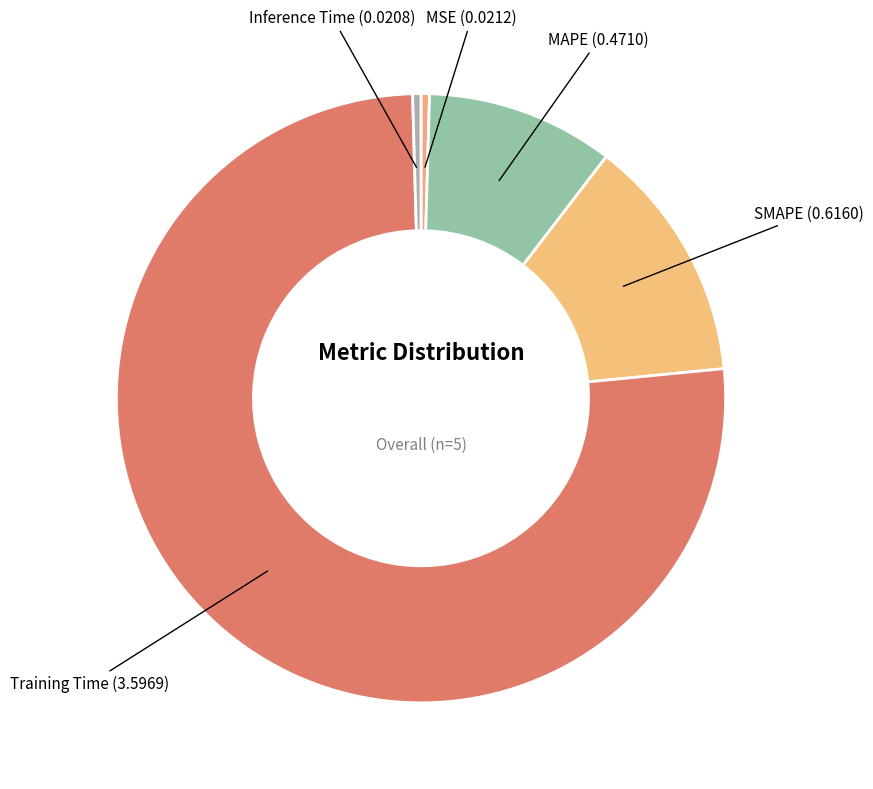

Count the number of slices in the pie.

5